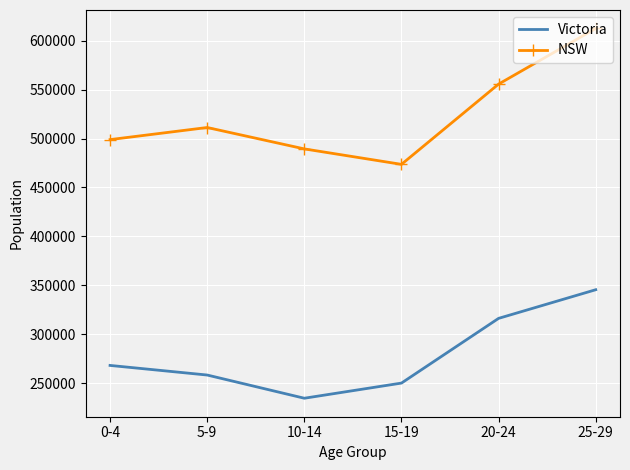

Between 0-4 and 15-19, which series saw the biggest shift?

NSW